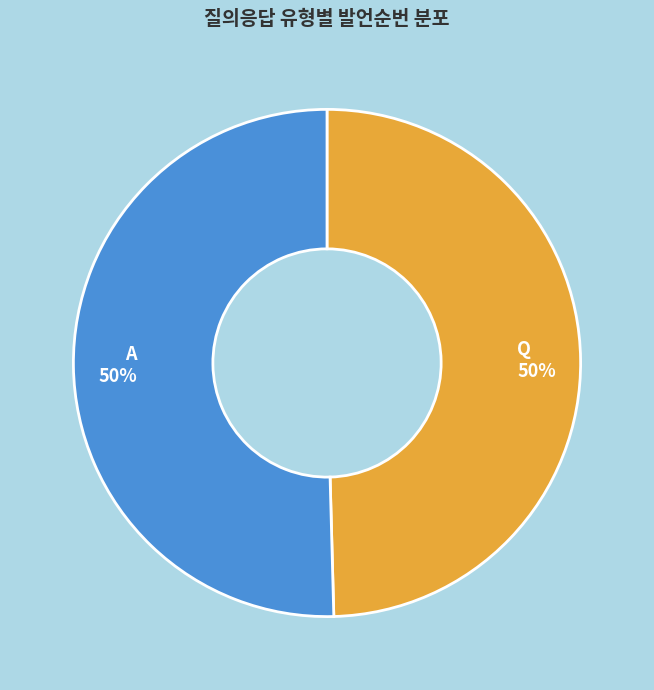

True or false: A accounts for 64% of the total.

False